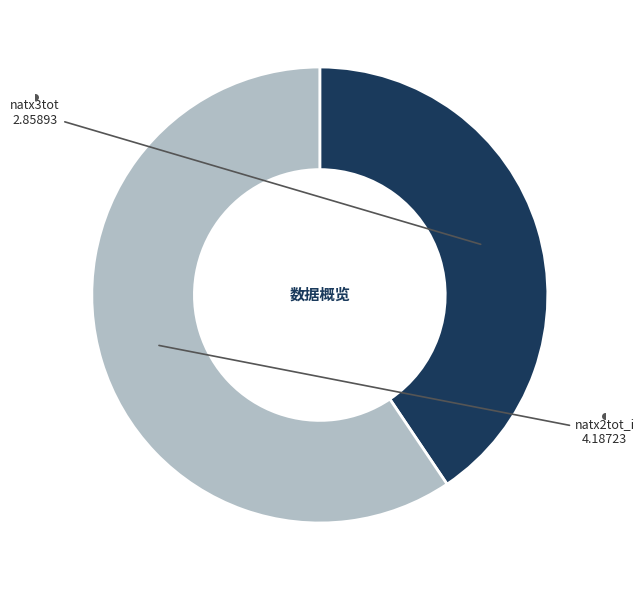

Approximately how many times larger is the value at natx3tot compared to natx2tot_i?

0.7